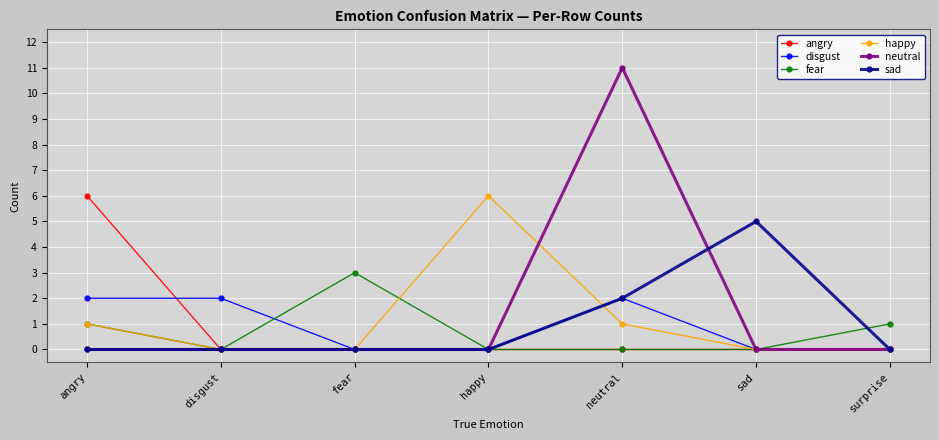

At how many categories does at least one series exceed 9?

1